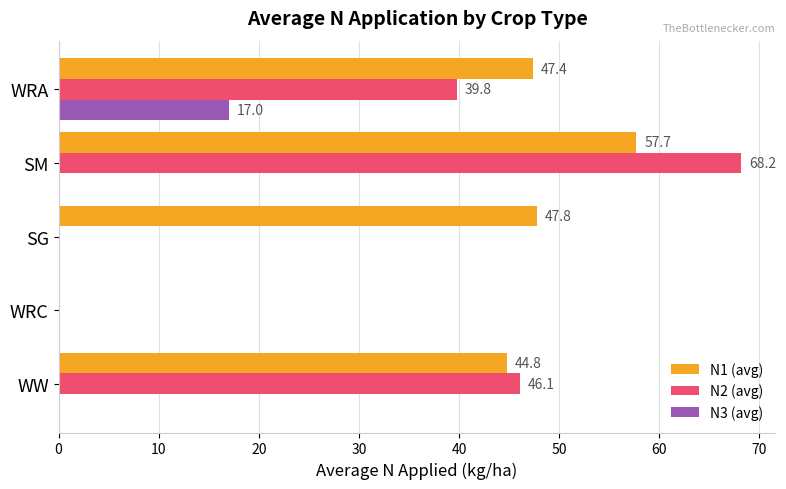

Is it true that N3 (avg) equals -6.1 at SG?

False